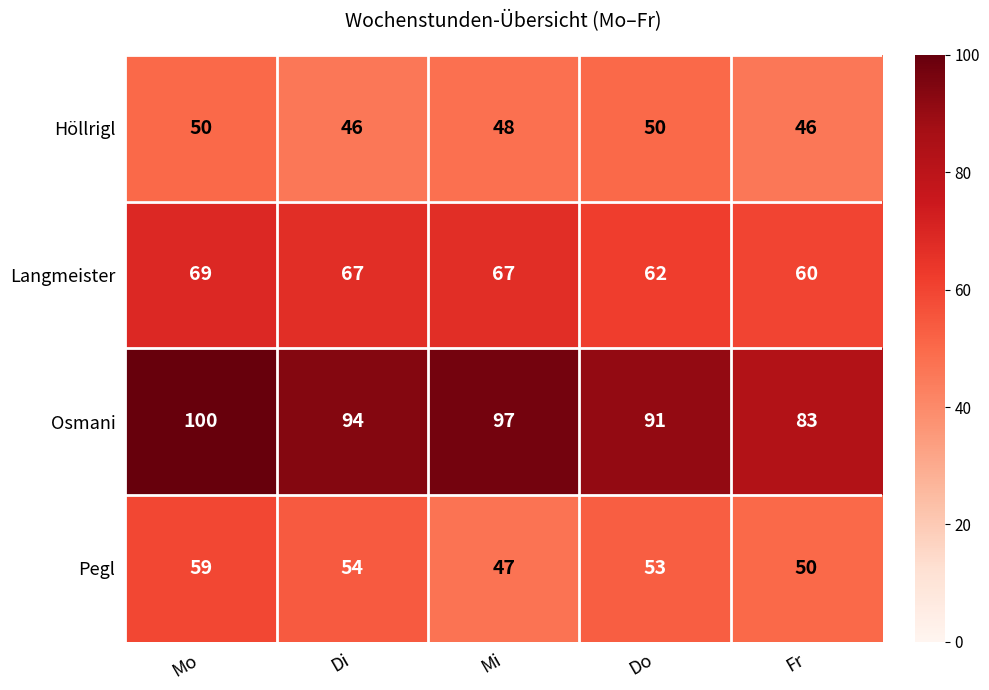

What is the spread (max minus min) of values at Fr?

37